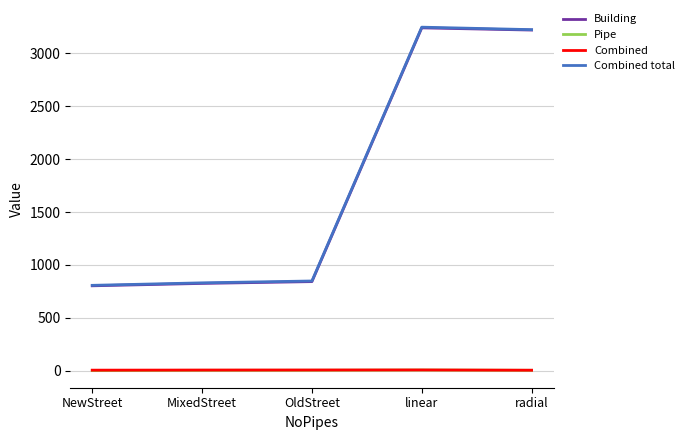

Is the value of Building at NewStreet greater than the value of Pipe at MixedStreet?

Yes